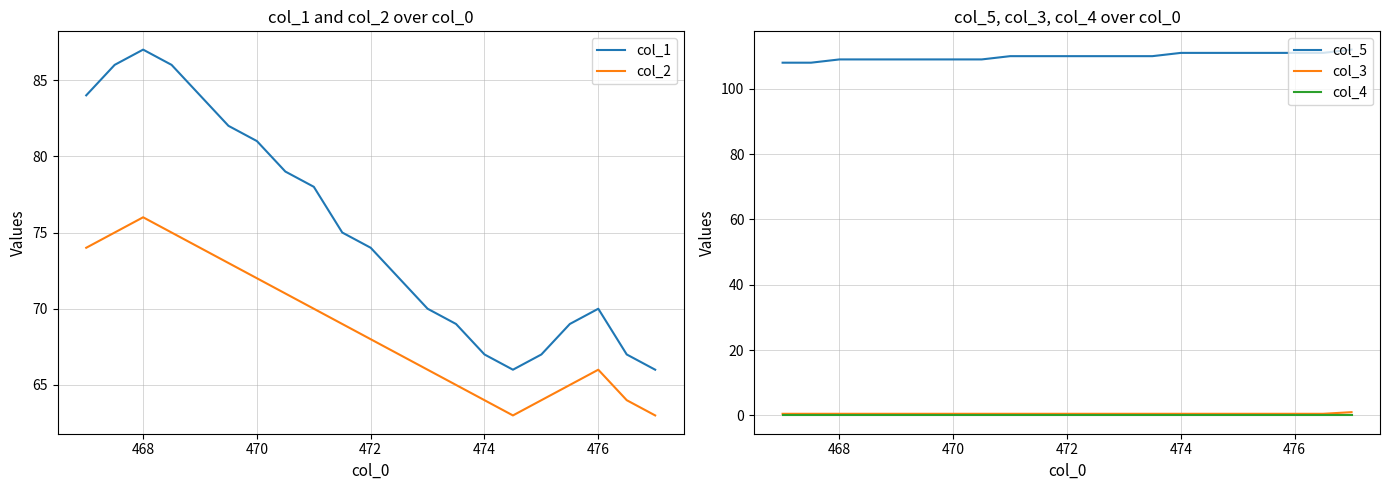

True or false: col_4 and col_5 intersect in this chart.

False